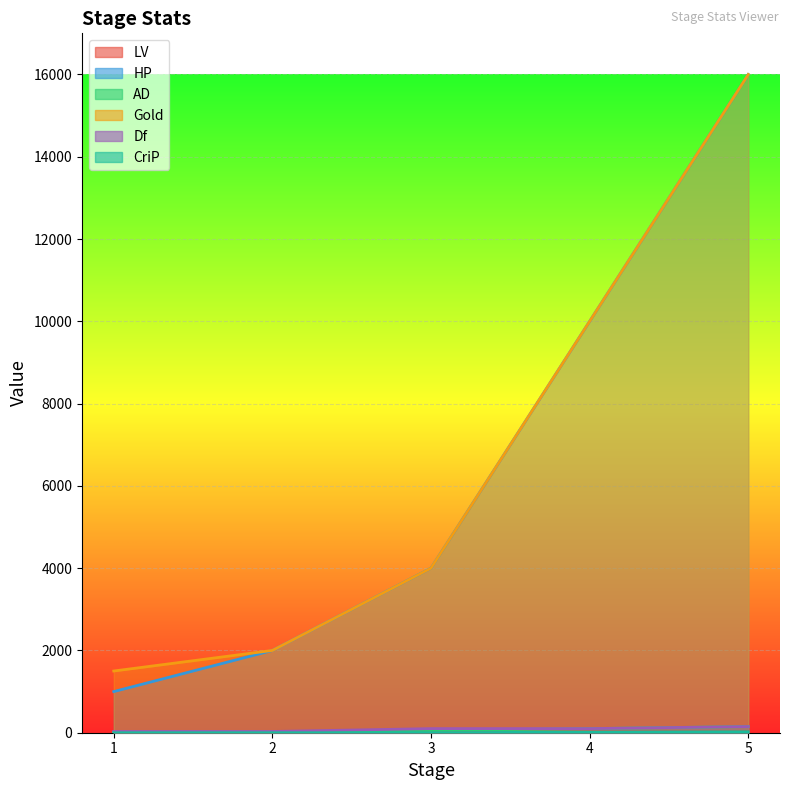

What is the difference between the maximum and minimum values in the LV series?

25